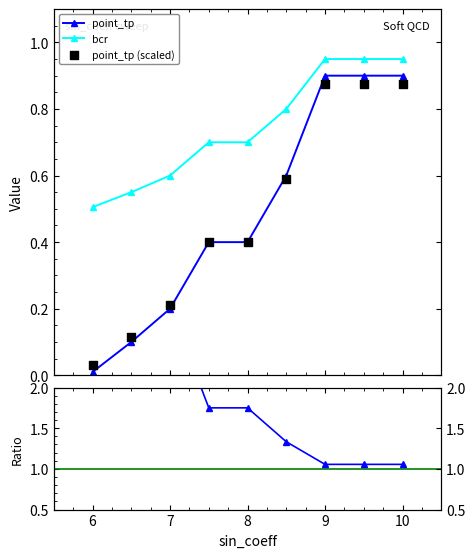

Which series reaches the maximum Y coordinate?

bcr